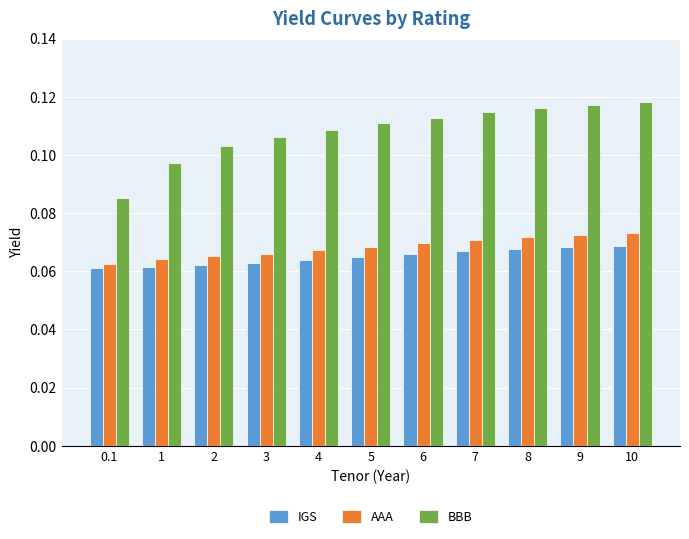

What are all the series names shown in the legend?

IGS, AAA, BBB